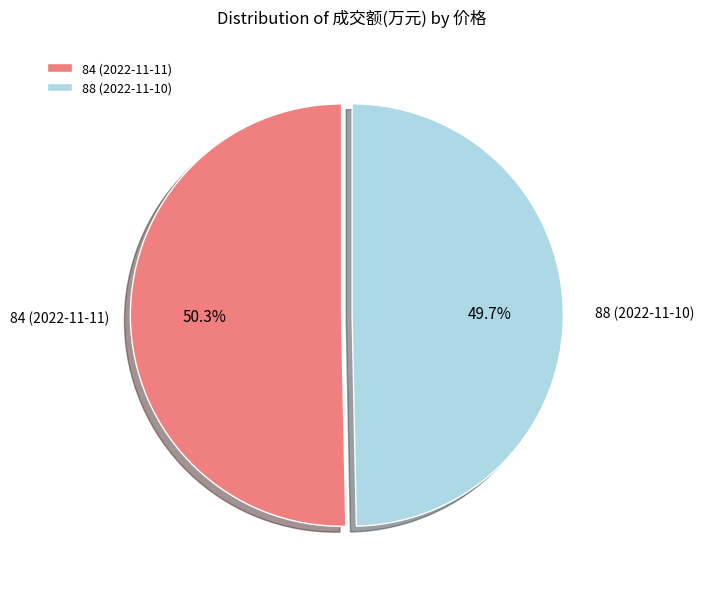

To the nearest percent, what percentage of the pie is 88 (2022-11-10)?

50%